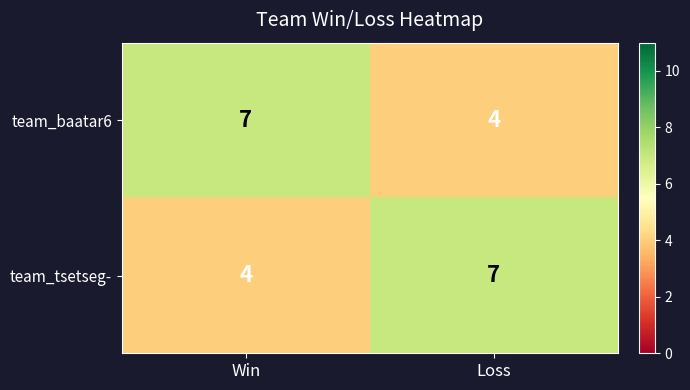

What is the greatest value displayed?

7